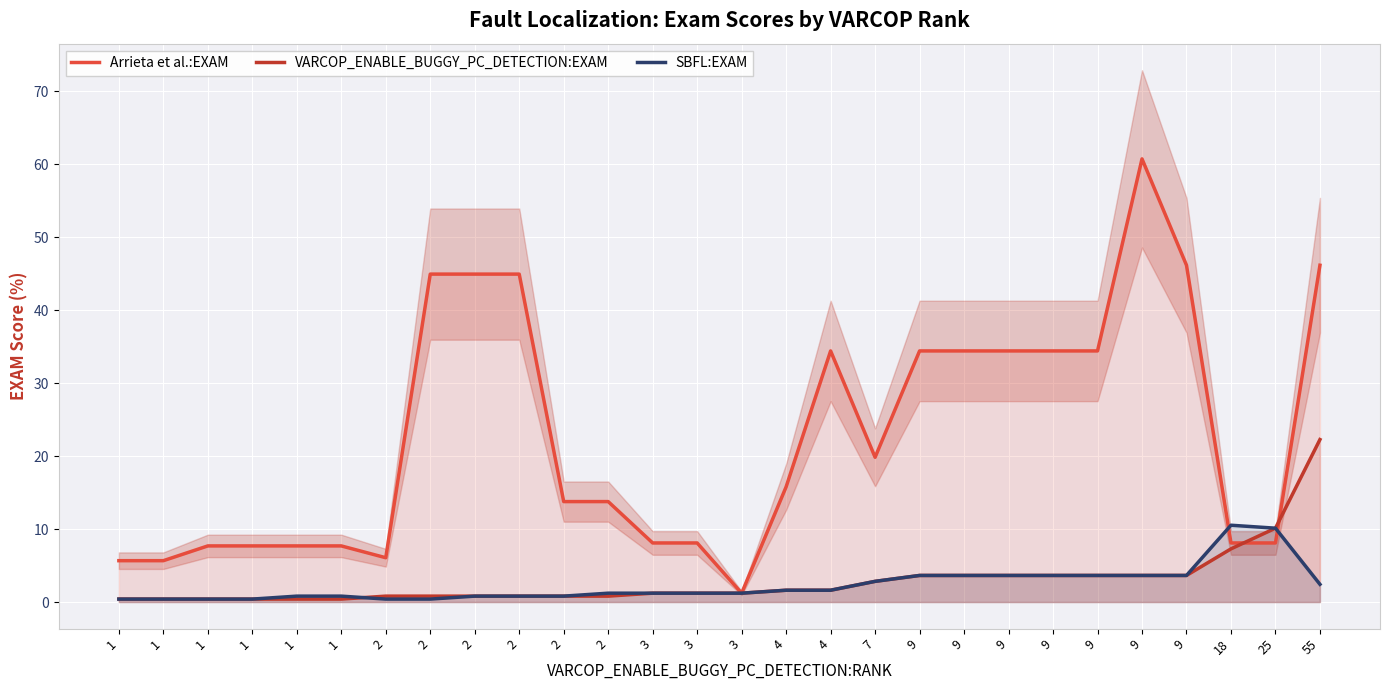

Read the VARCOP_ENABLE_BUGGY_PC_DETECTION:EXAM value at 1.

0.4